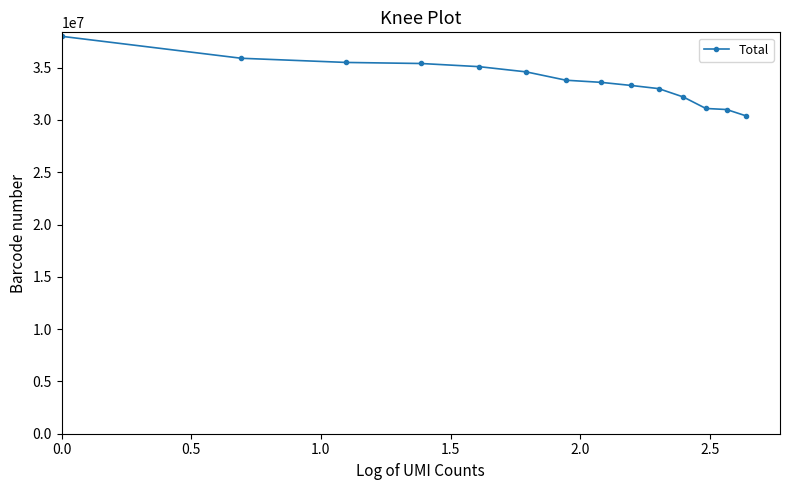

What is the value of the 1st point from the left?

38000000